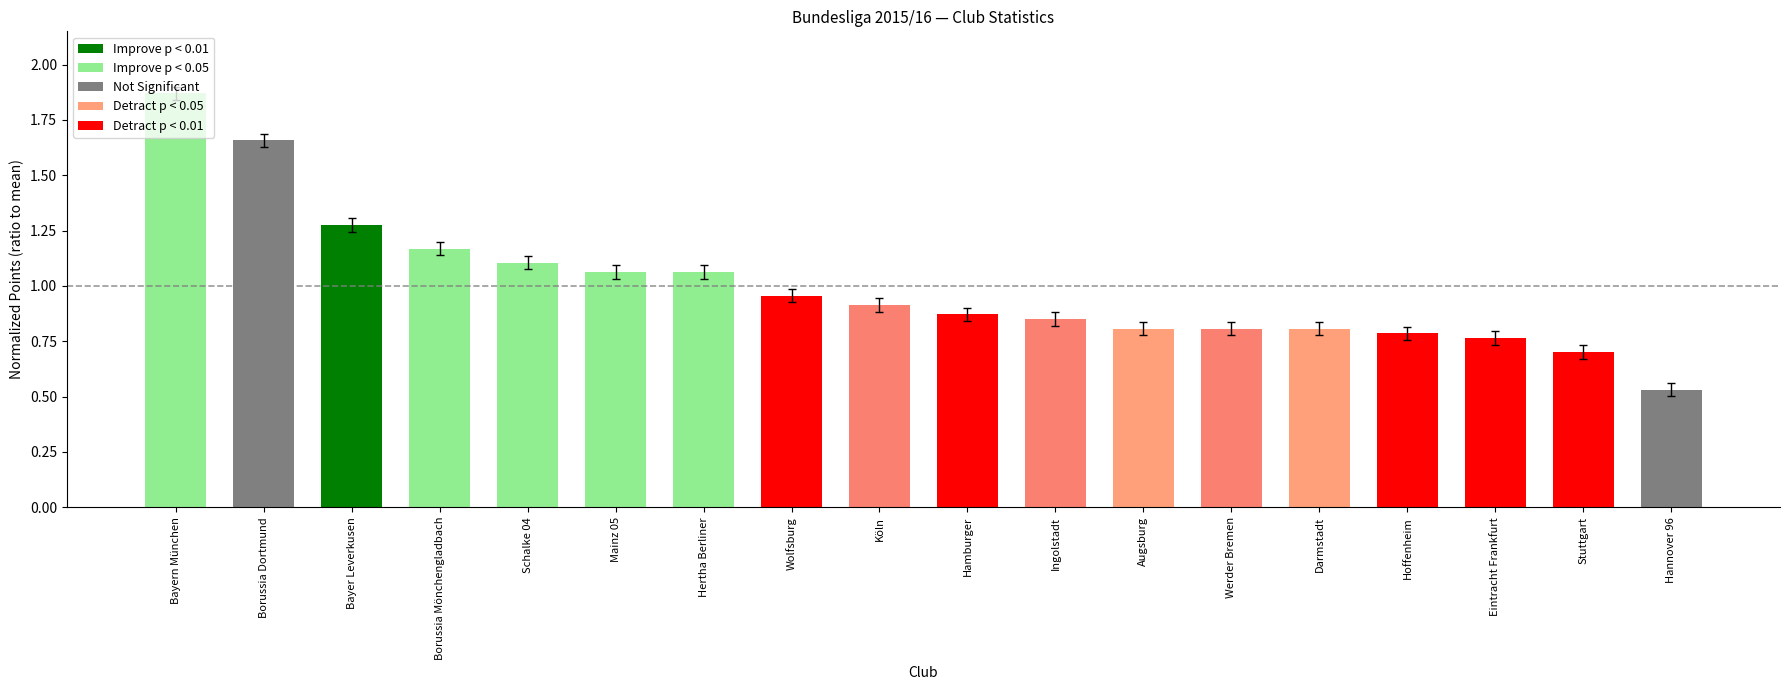

Which label corresponds to the largest value in the chart?

Bayern München